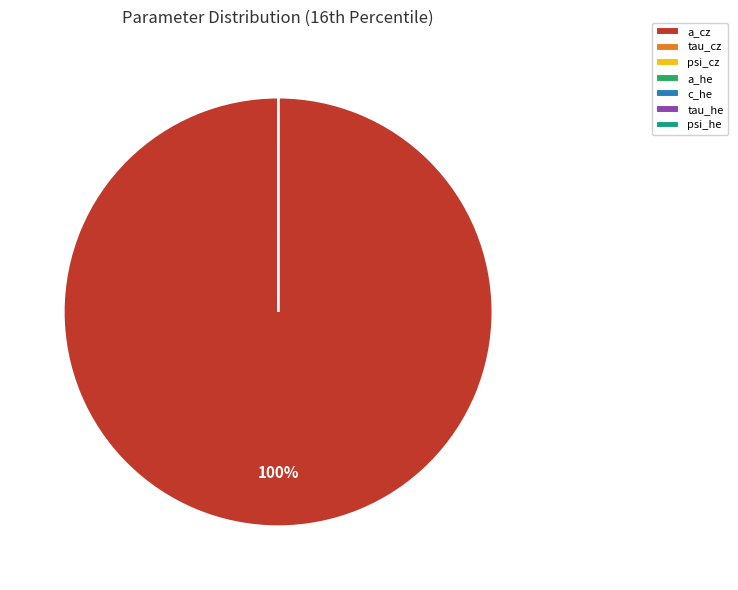

Is it true that a_cz is 100% of the pie?

True